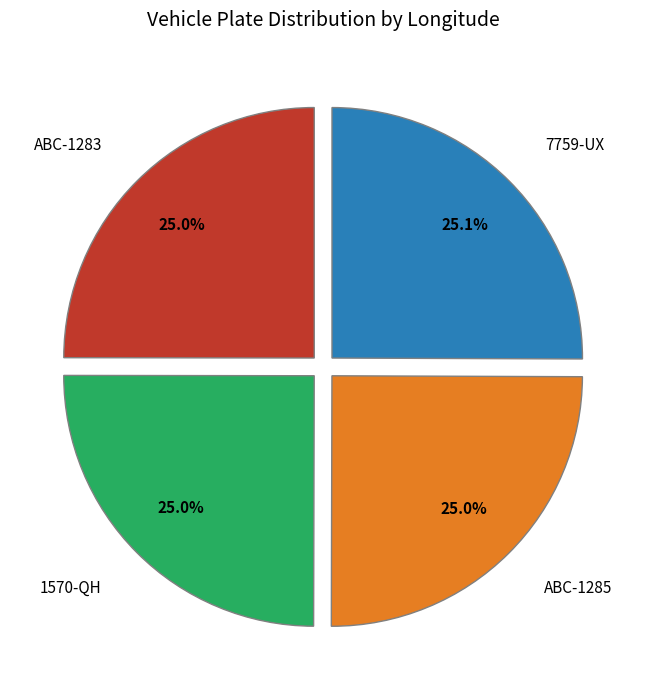

Does any single category account for the majority?

No